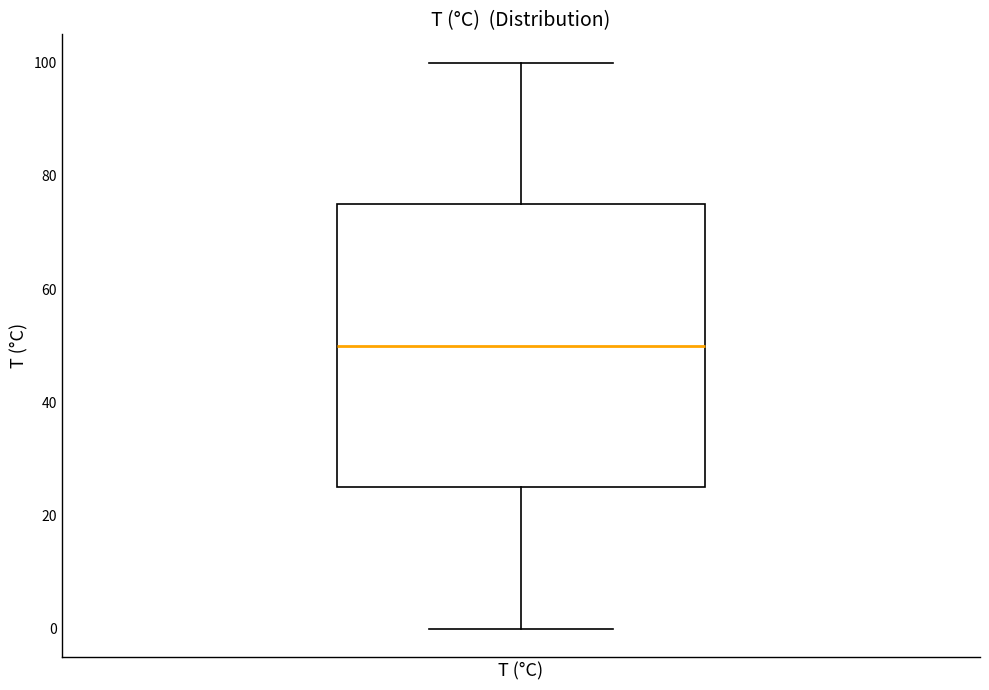

Read this box plot against the y-axis: the position of the median line, the range covered by the box, and the ends of both whiskers. The values are not printed on the chart, so give them approximately, as read against the axis.

median 50, box 26 to 76, whiskers 0 to 100